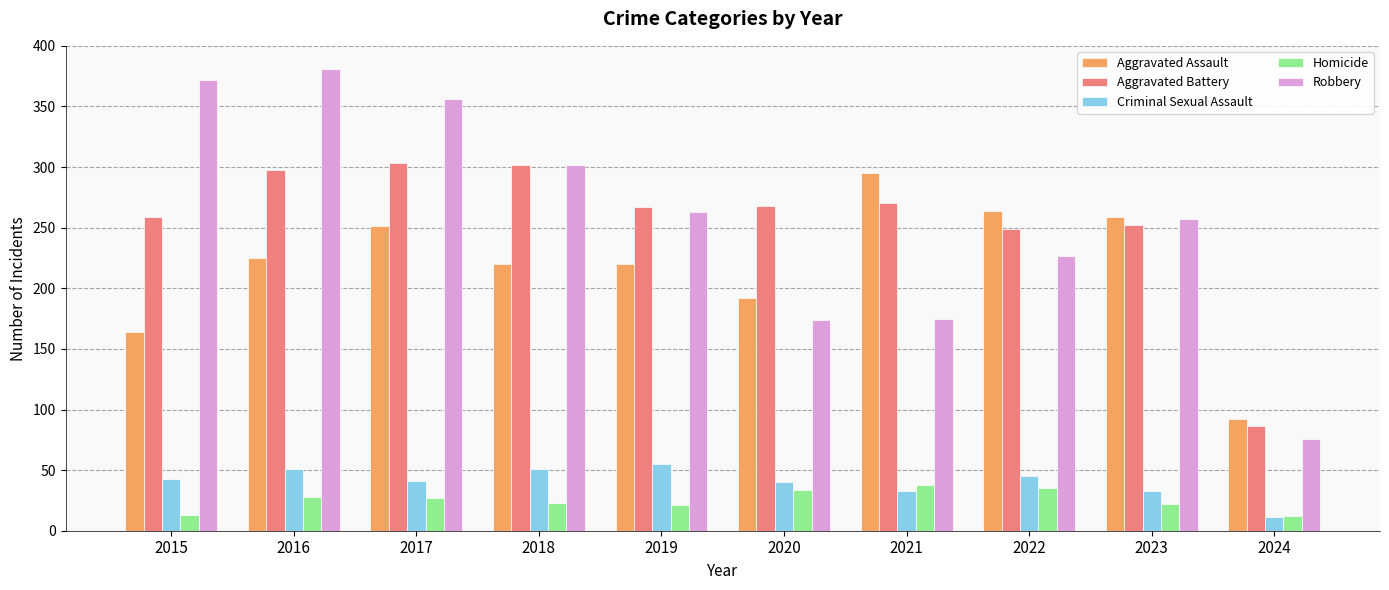

Rank the series by their maximum value, from lowest to highest.

Homicide, Criminal Sexual Assault, Aggravated Assault, Aggravated Battery, Robbery